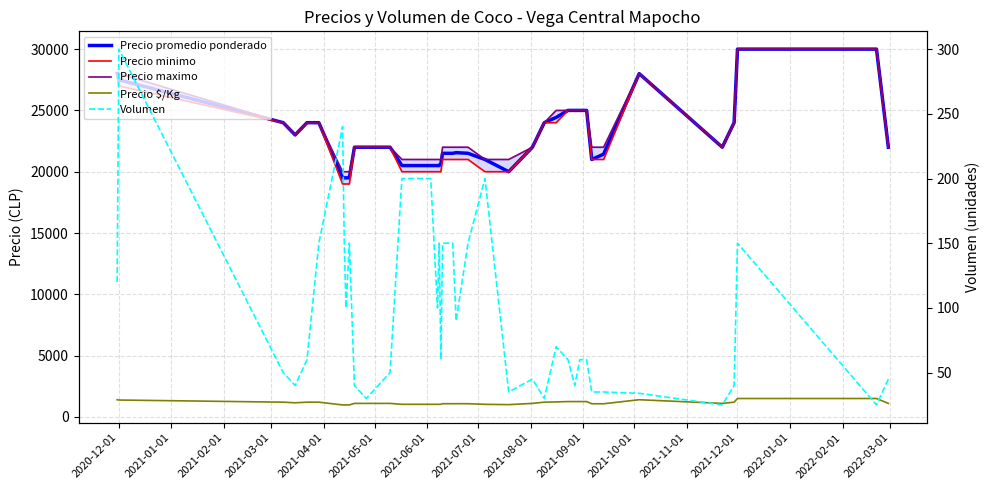

How many data points does each series have?

39